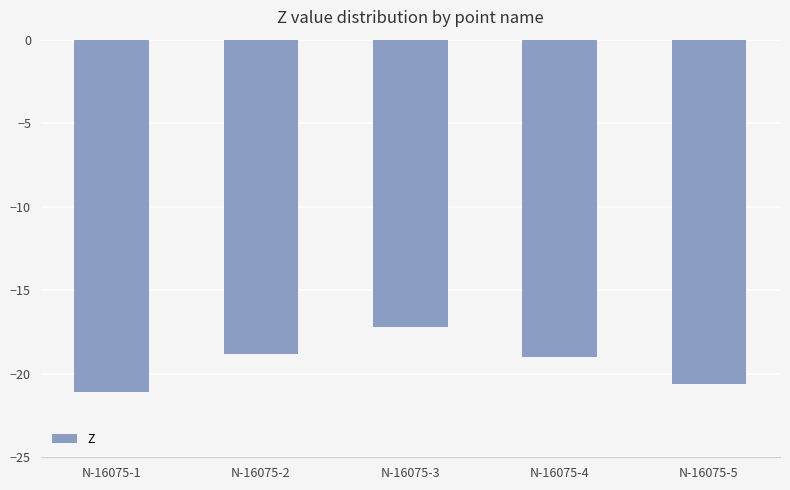

Is it true that the value at N-16075-4 is -12.8?

False